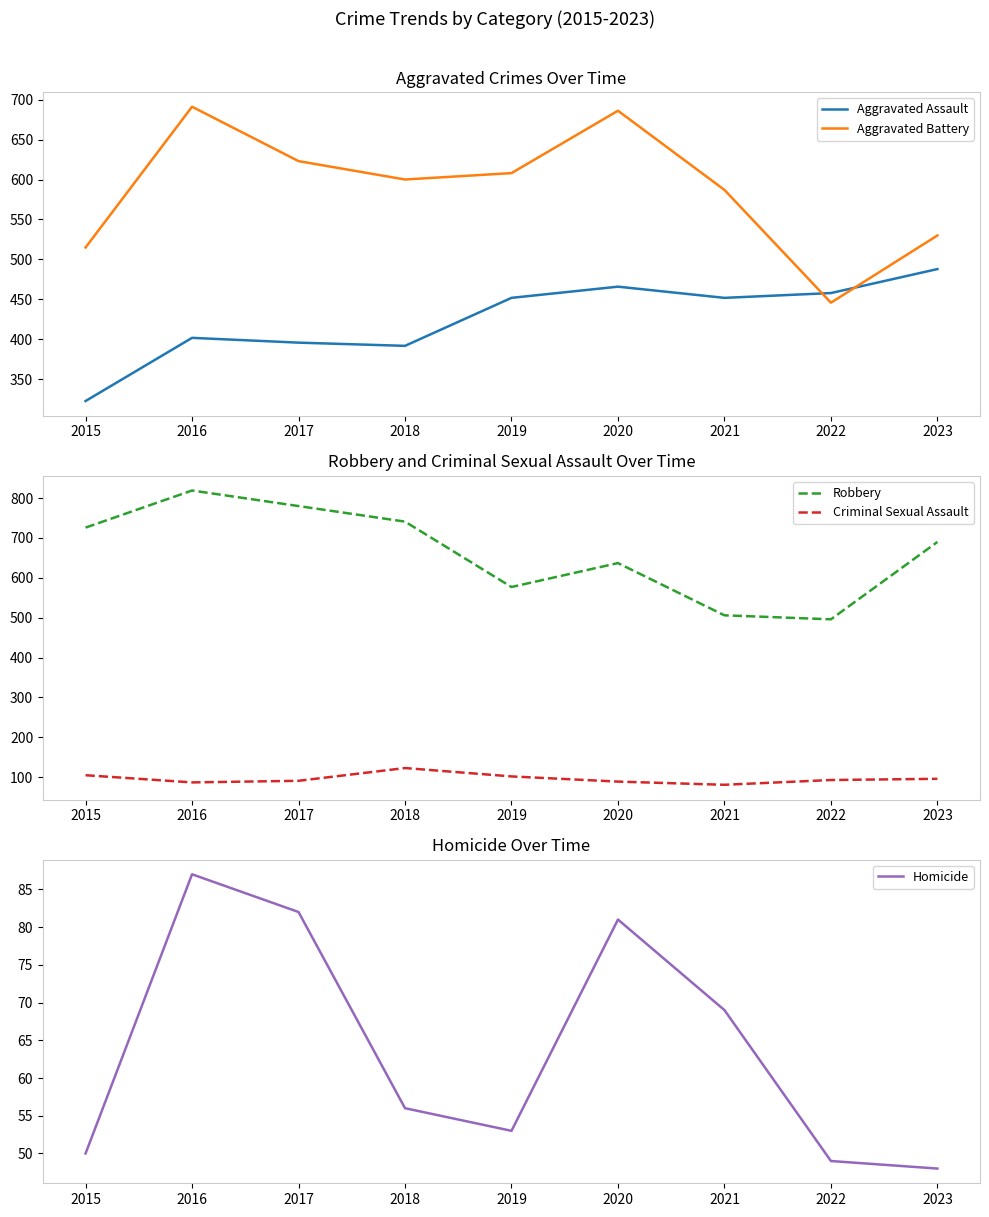

Which label corresponds to the largest value in the chart?

2016